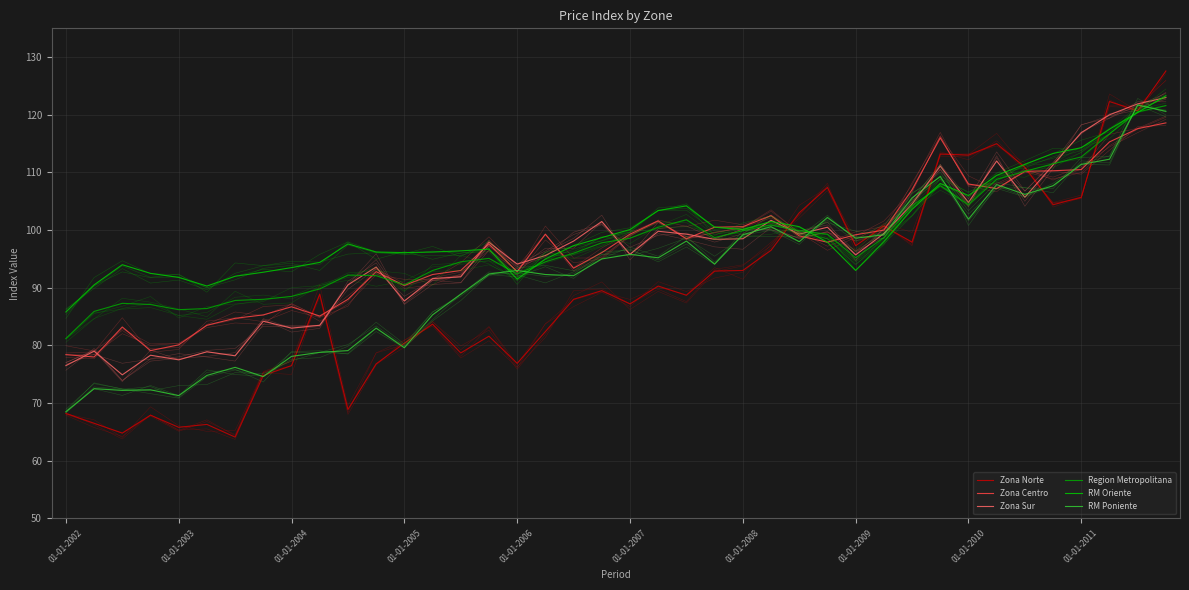

Rank the series by their maximum value, from highest to lowest.

Zona Norte, RM Oriente, Zona Sur, RM Poniente, Region Metropolitana, Zona Centro